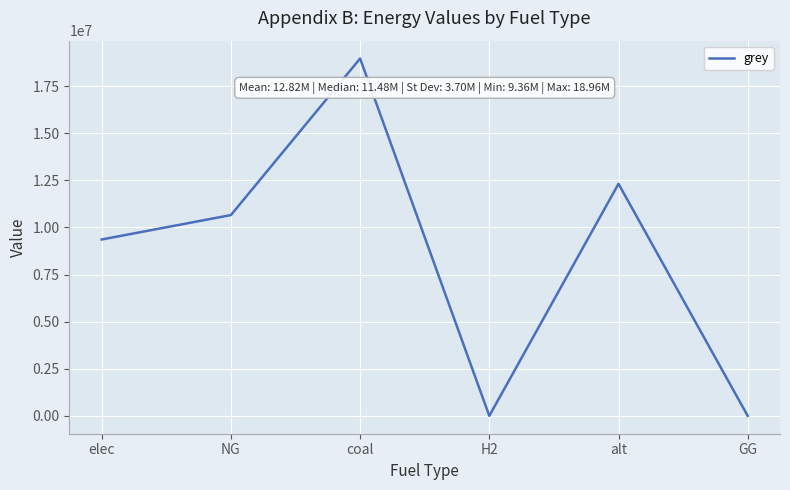

Where is the first local maximum?

coal